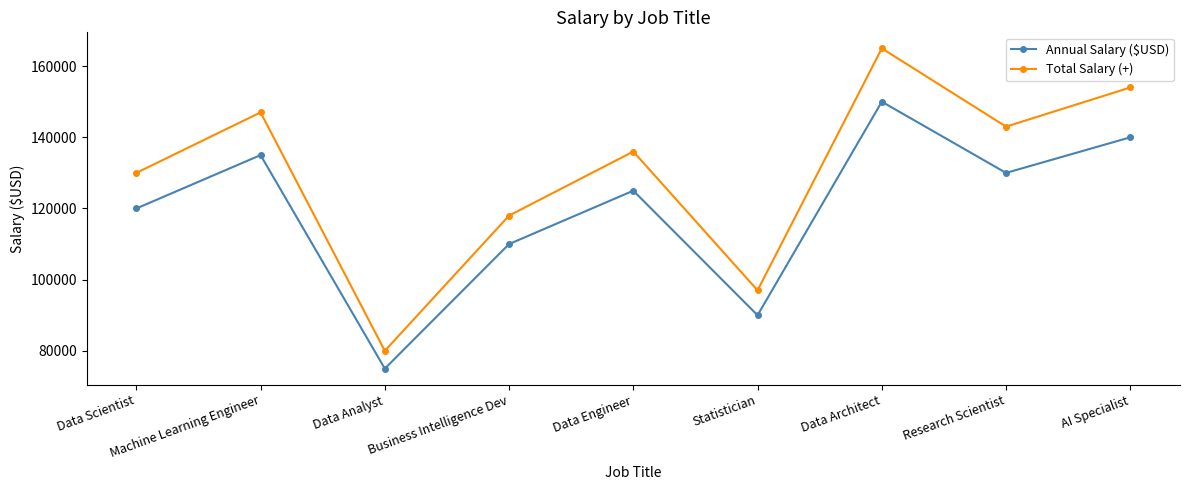

What are all the series names shown in the legend?

Annual Salary ($USD), Total Salary (+)